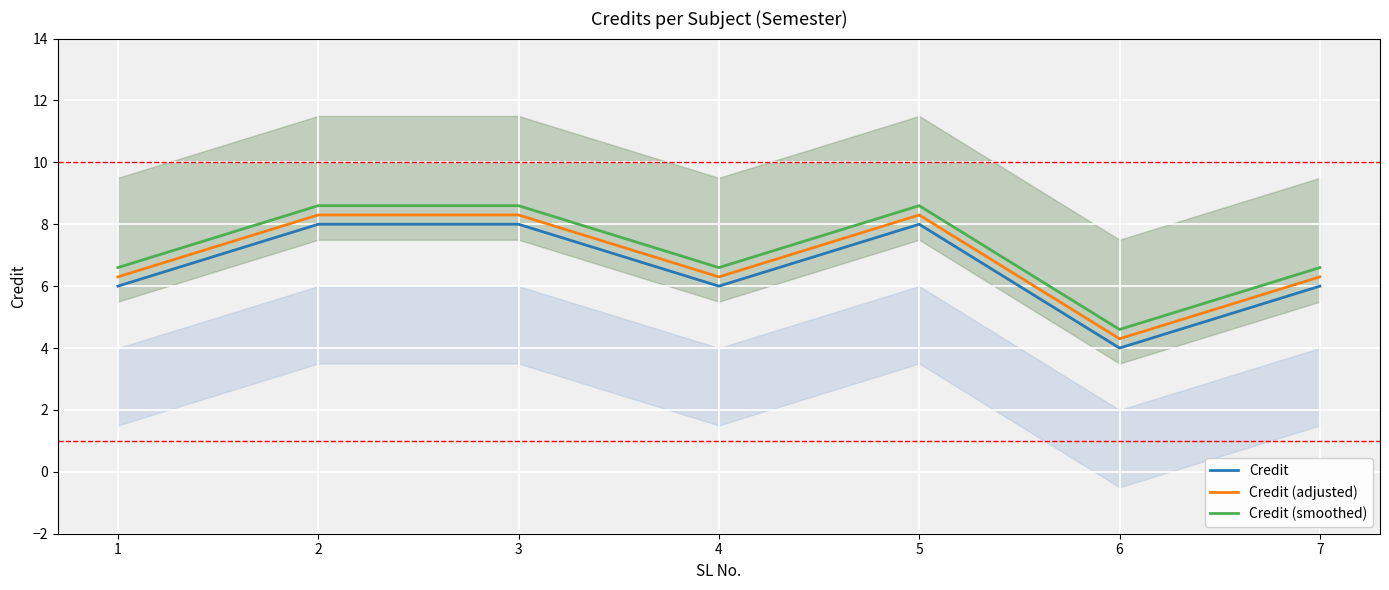

Rank the series by their average value, from highest to lowest.

Credit (smoothed), Credit (adjusted), Credit